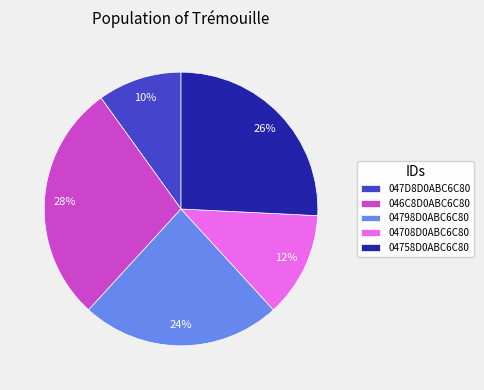

The 04708D0ABC6C80 slice represents 2% of the pie. True or false?

False